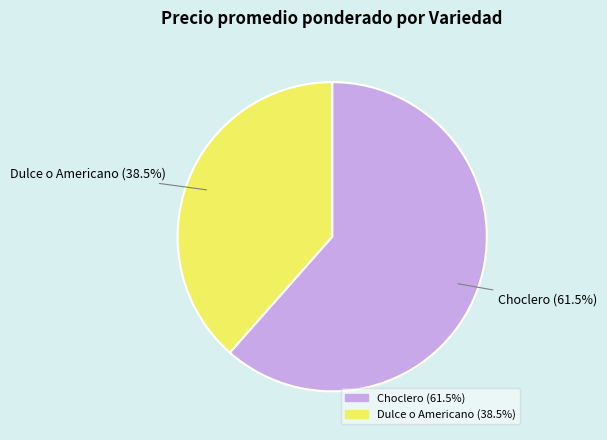

To the nearest percent, what is the difference between the largest and smallest slice percentages?

23%